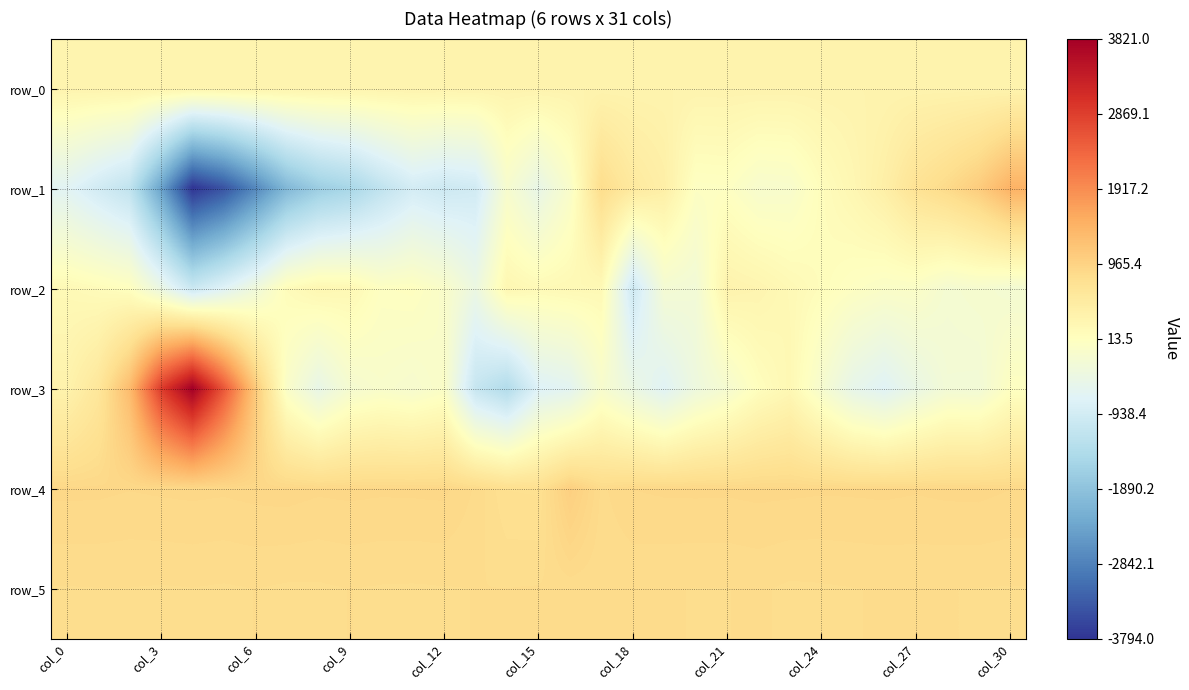

How many categories are shown in the chart?

31